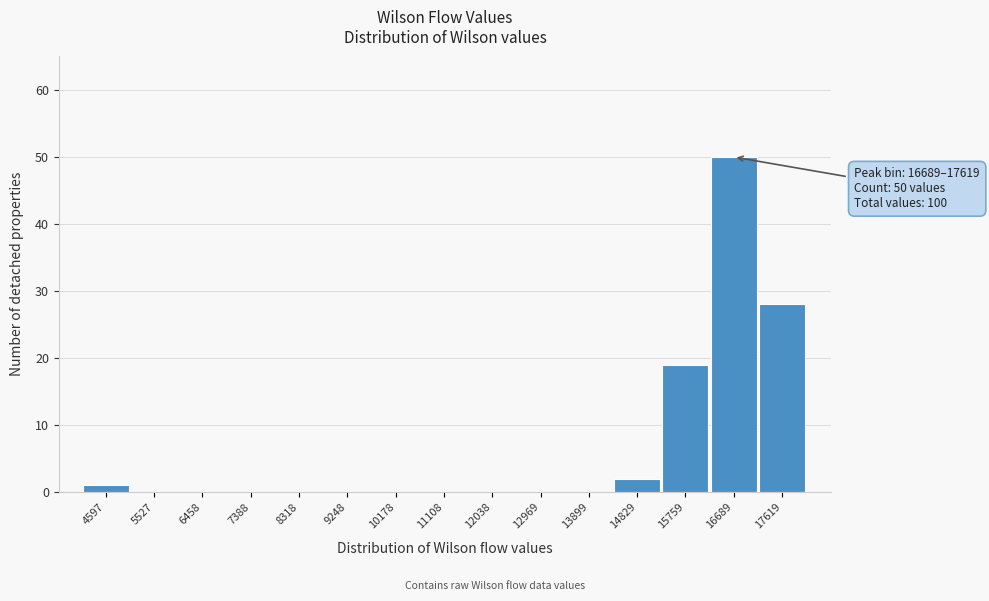

Reading right to left, extract all data points from this chart.

17619=28	16689=50	15759=19	14829=2	13899=0	12969=0	12038=0	11108=0	10178=0	9248=0	8318=0	7388=0	6458=0	5527=0	4597=1